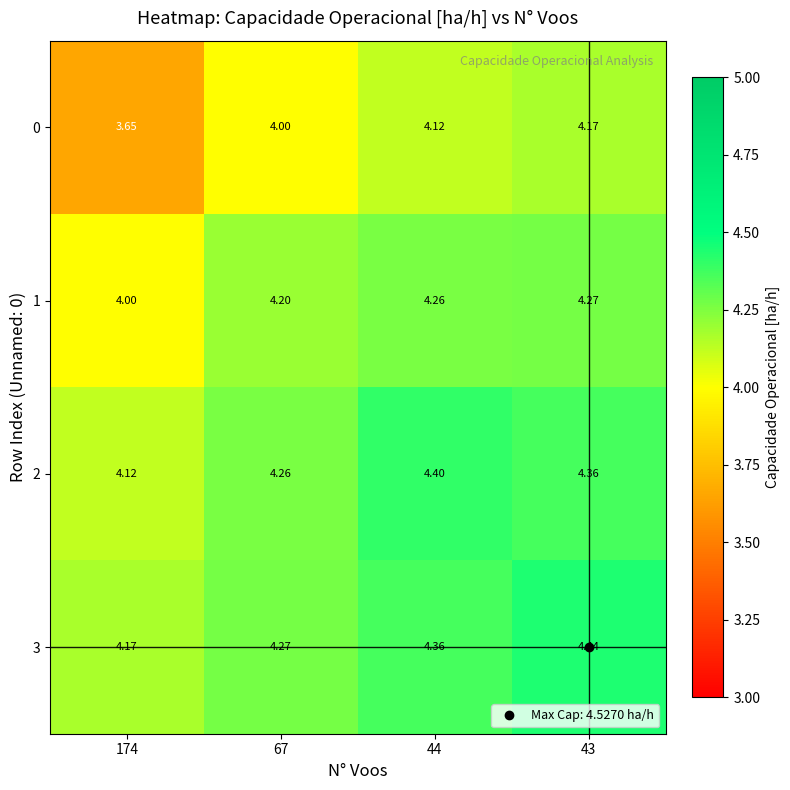

Is the value of 2 at 43 greater than the value of 3 at 67?

Yes